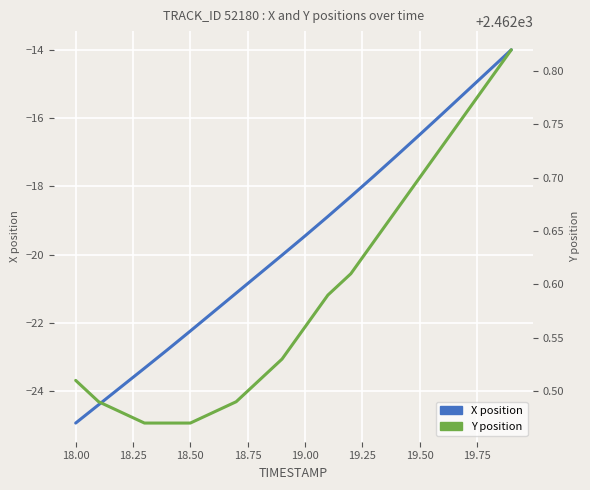

Rank the series by their maximum value, from highest to lowest.

Y position, X position